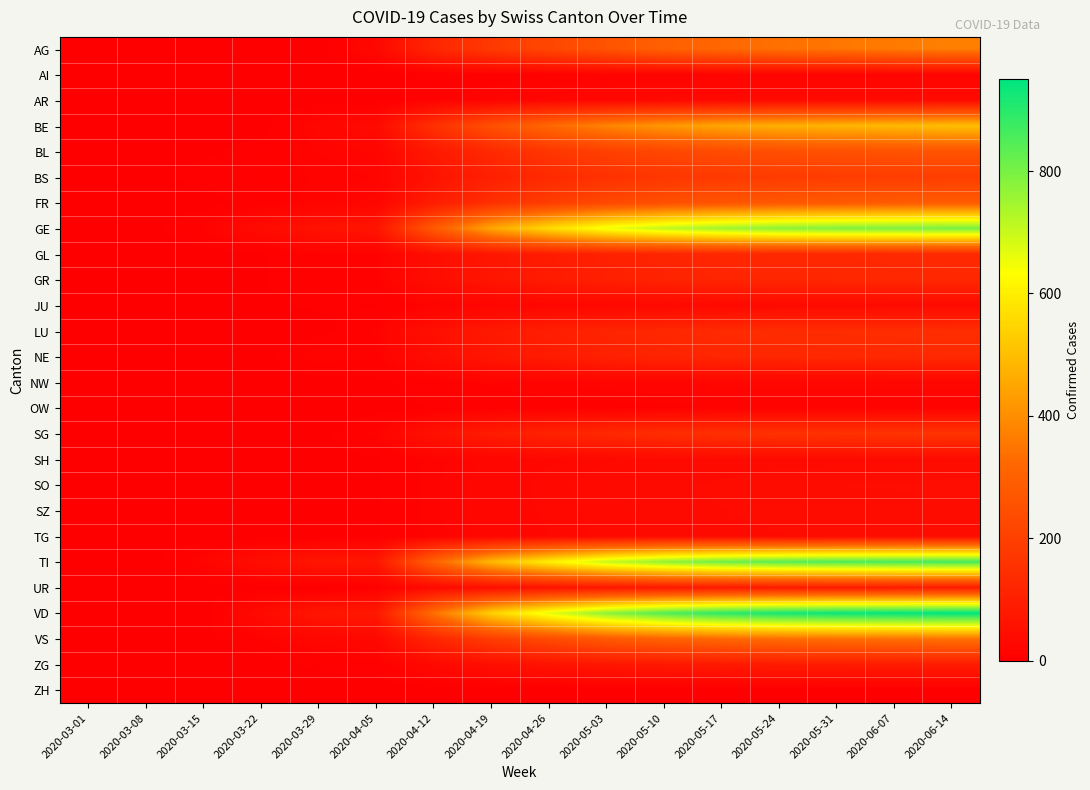

Which series has the largest total across all categories?

VD